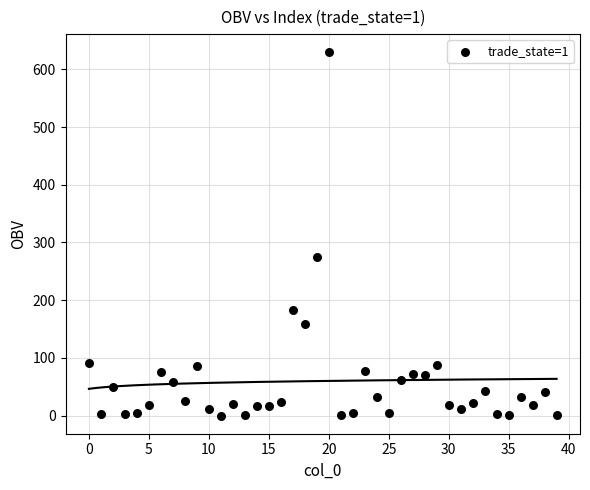

What is the range of Y values (max minus min)?

629.5